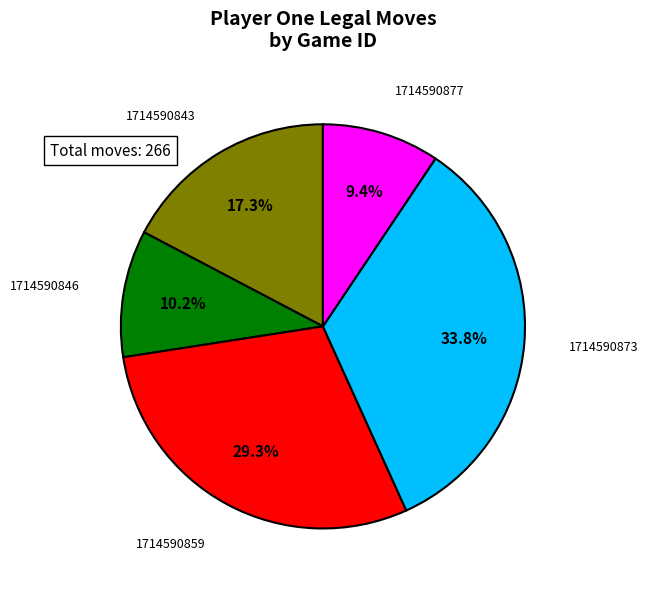

Is there any slice that represents more than half of the pie?

No